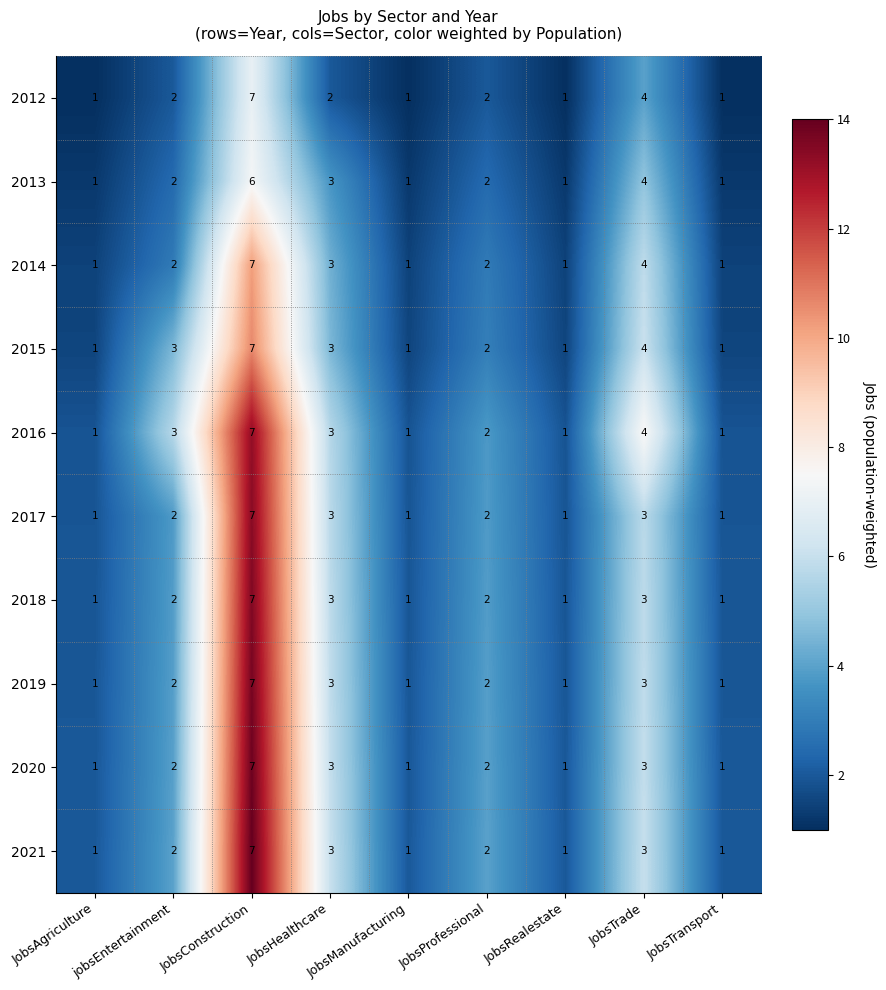

At which category is the sum across all series the highest?

JobsConstruction